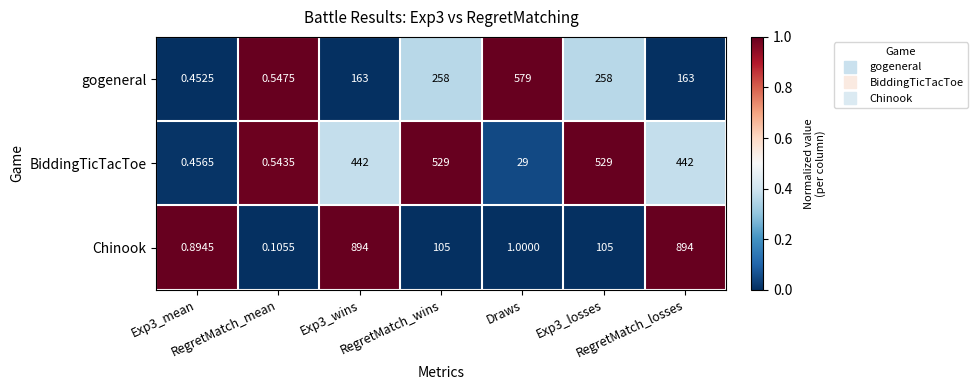

Which series has the largest total across all categories?

Chinook